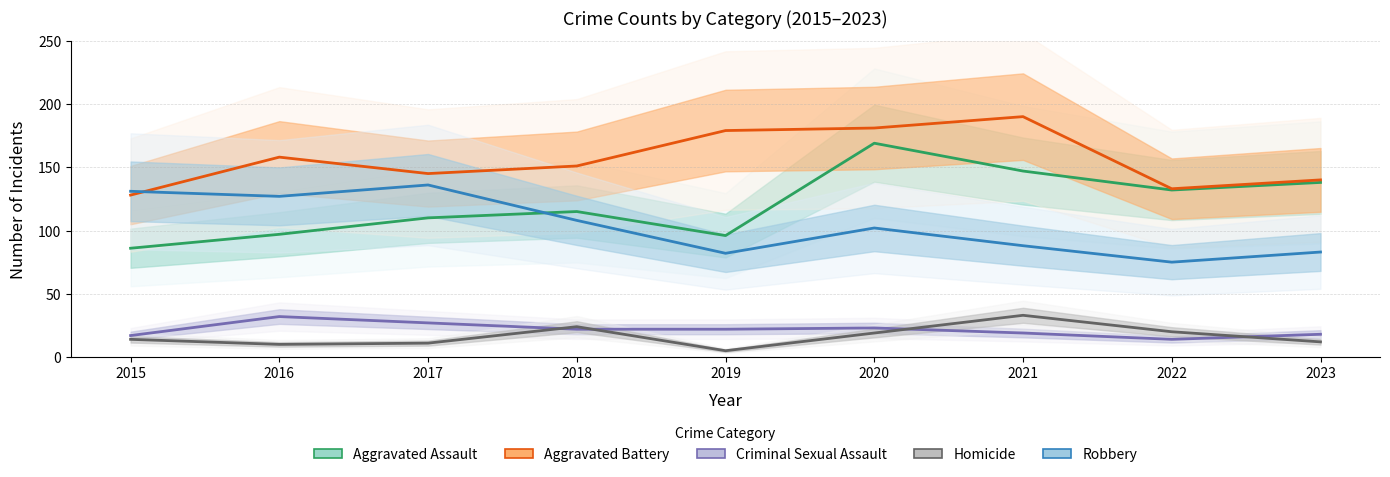

The value of Homicide at 2018 is 24. True or false?

True